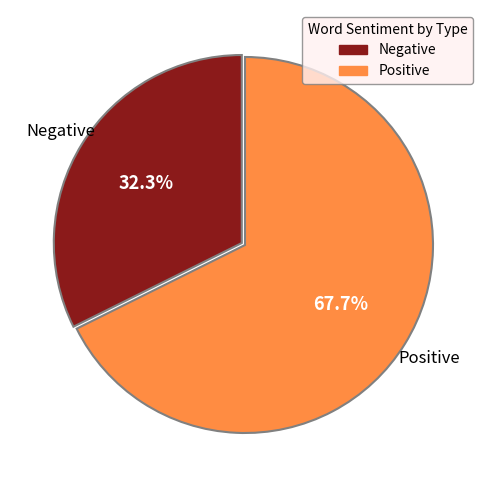

How many slices are in this pie chart?

2